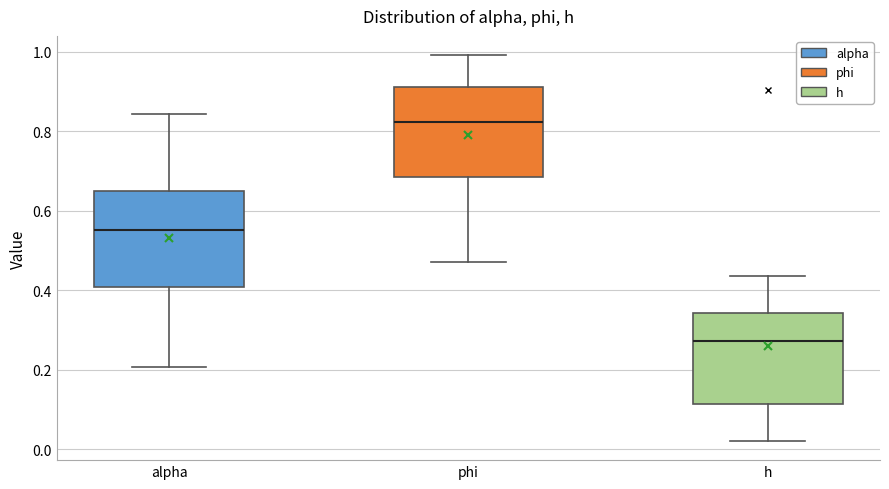

Reading left to right, transcribe this box plot: for each box, give where its median line is, the range the box spans, and where its two whiskers end, as read against the y-axis. The values are not printed on the chart, so give them approximately, as read against the axis.

alpha: median 0.56, box 0.40 to 0.66, whiskers 0.20 to 0.84
phi: median 0.82, box 0.68 to 0.92, whiskers 0.48 to 1.00
h: median 0.28, box 0.12 to 0.34, whiskers 0.02 to 0.44